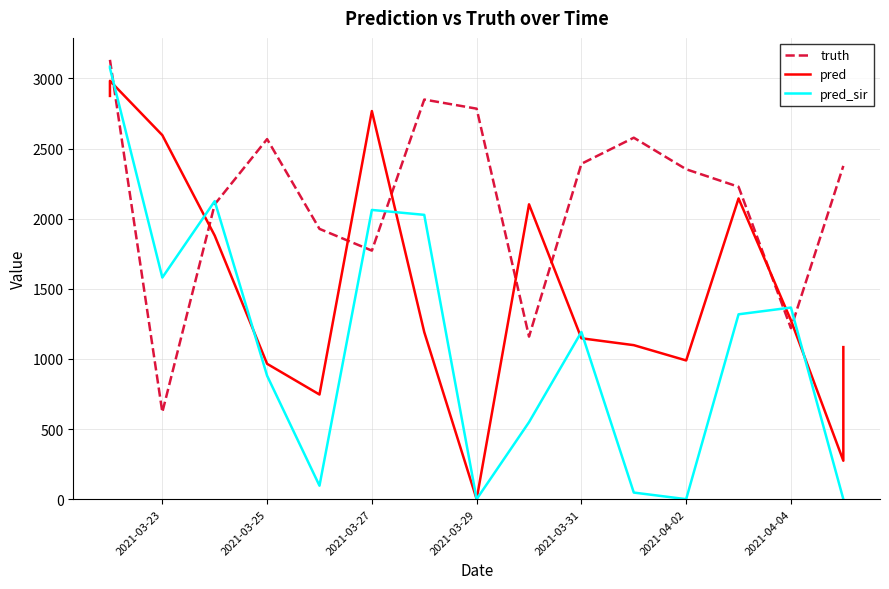

Count the number of data series in this chart.

3